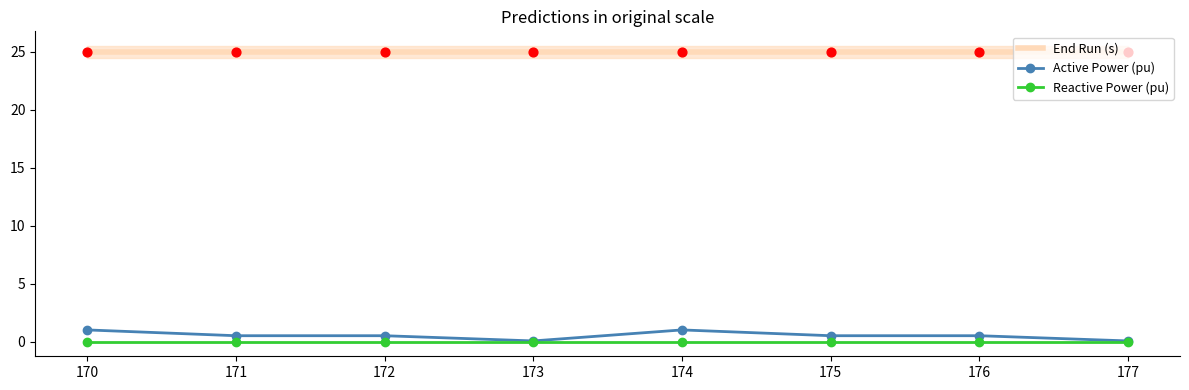

Which series reaches the minimum Y coordinate?

Reactive Power (pu)